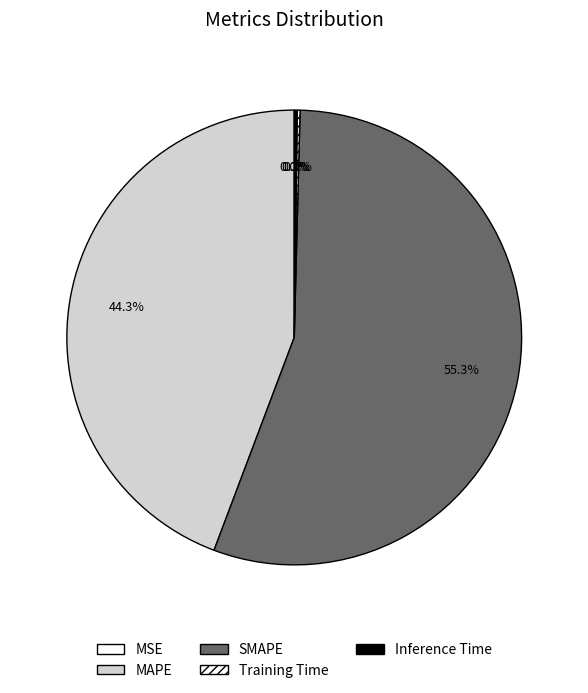

Does MAPE account for over 50% of the chart?

No